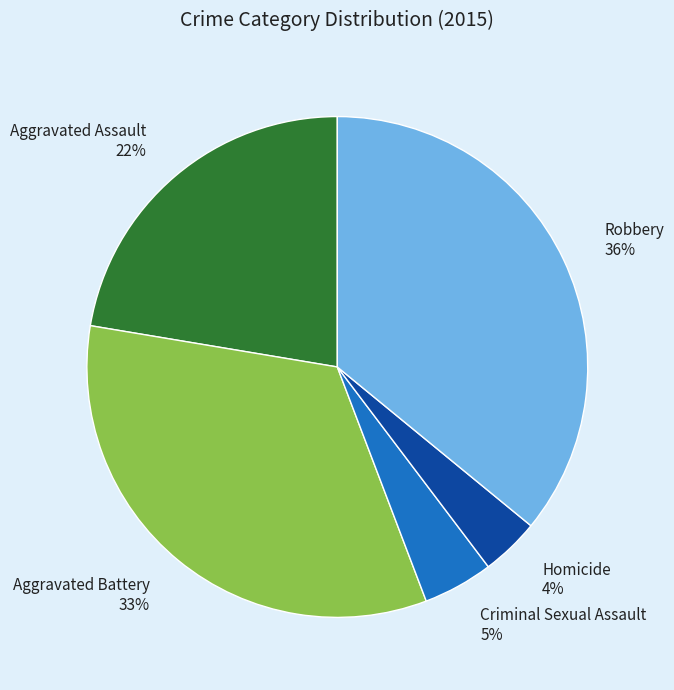

True or false: Criminal Sexual Assault accounts for 5% of the total.

True